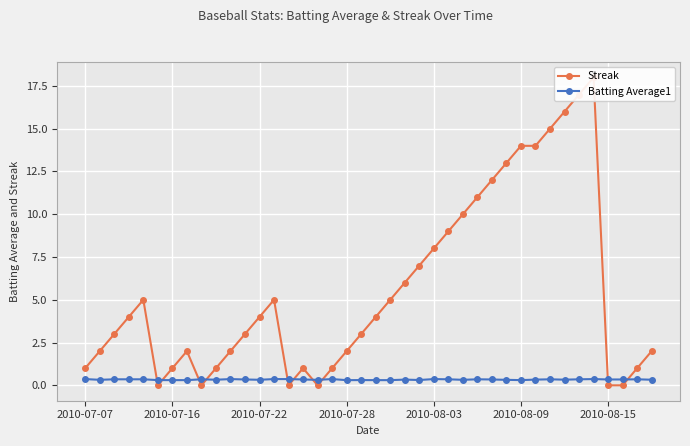

How many interior local peaks does the Streak series have?

5